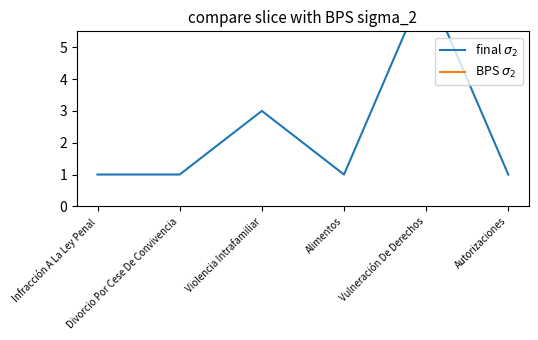

How many series are shown in this chart?

2